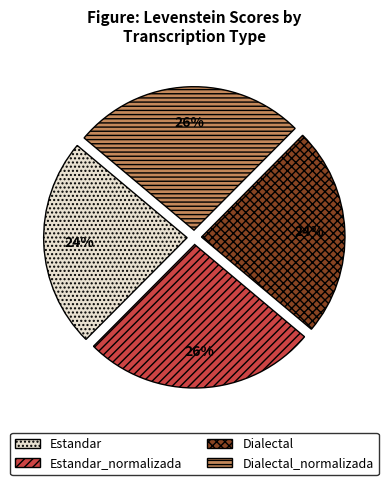

Is there a majority slice in this chart?

No